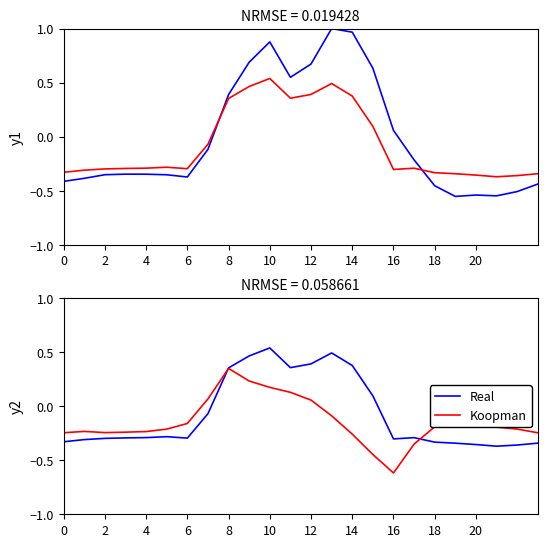

True or false: Real and Koopman intersect in this chart.

True